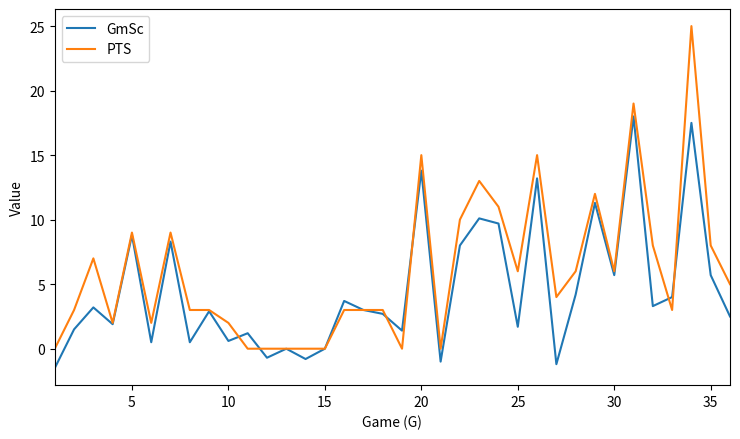

How many values in the PTS series are below 4?

18